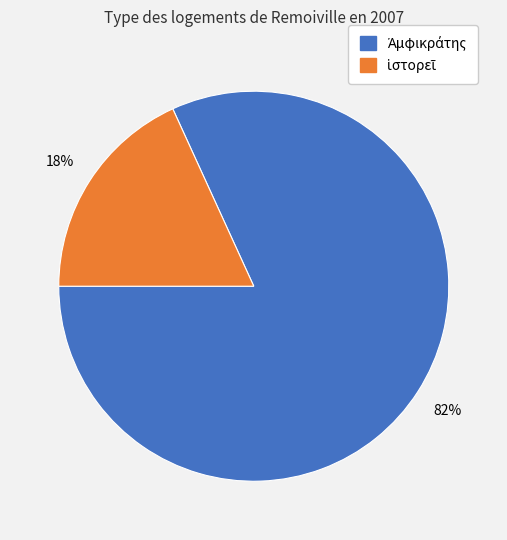

Does any single category account for the majority?

Yes